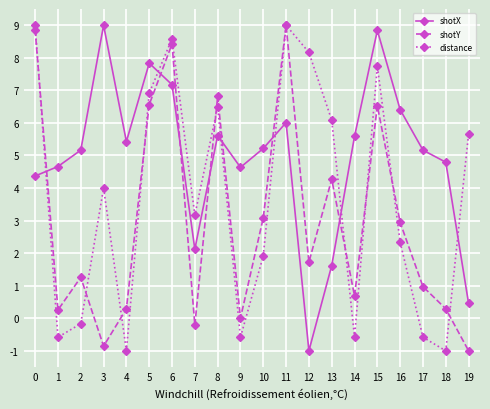

True or false: distance and shotX cross at least once.

True